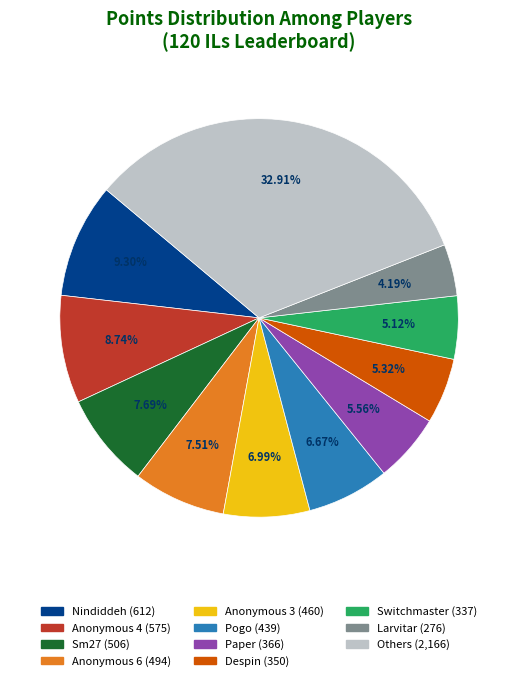

Is there any slice that represents more than half of the pie?

No